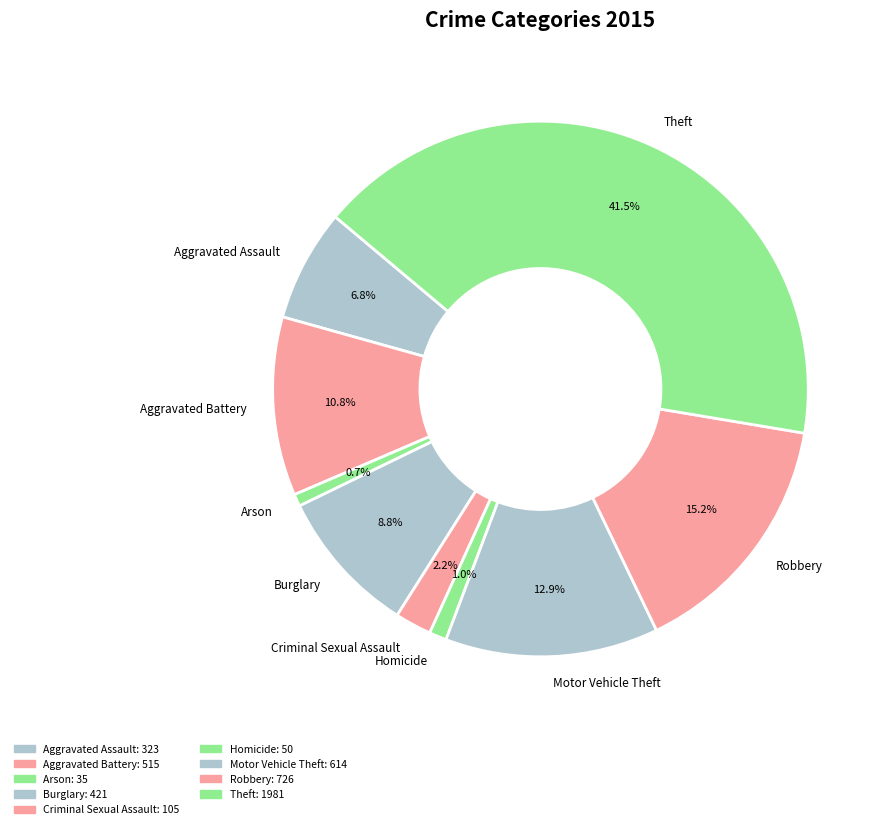

Approximately how many times larger is the value at Aggravated Assault compared to Aggravated Battery?

0.6